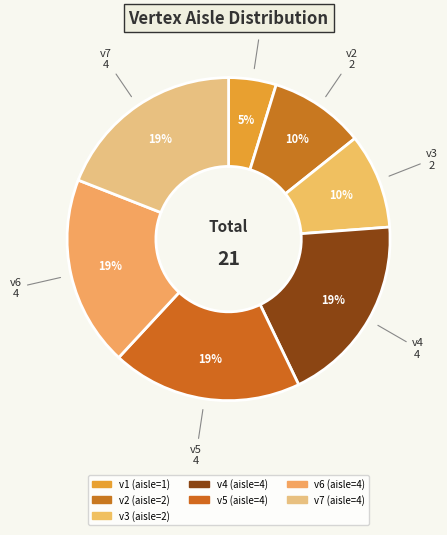

Does v4 account for over 50% of the chart?

No